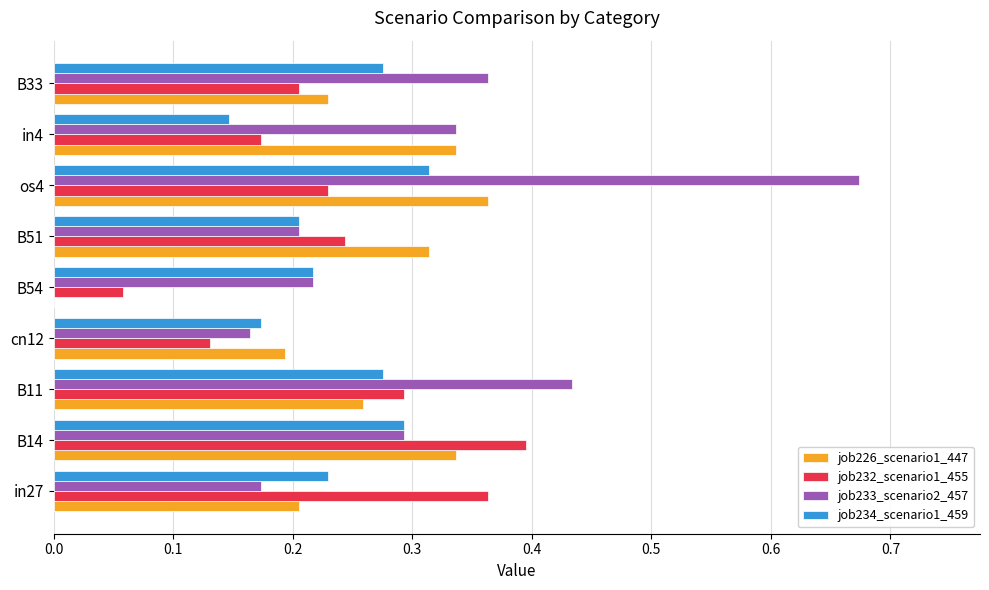

Between cn12 and B51, which series saw the biggest shift?

job226_scenario1_447